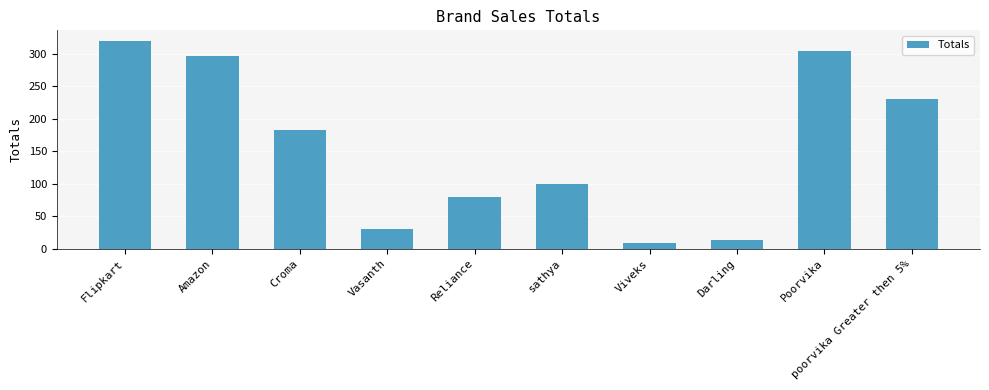

What position from the left is Darling?

8